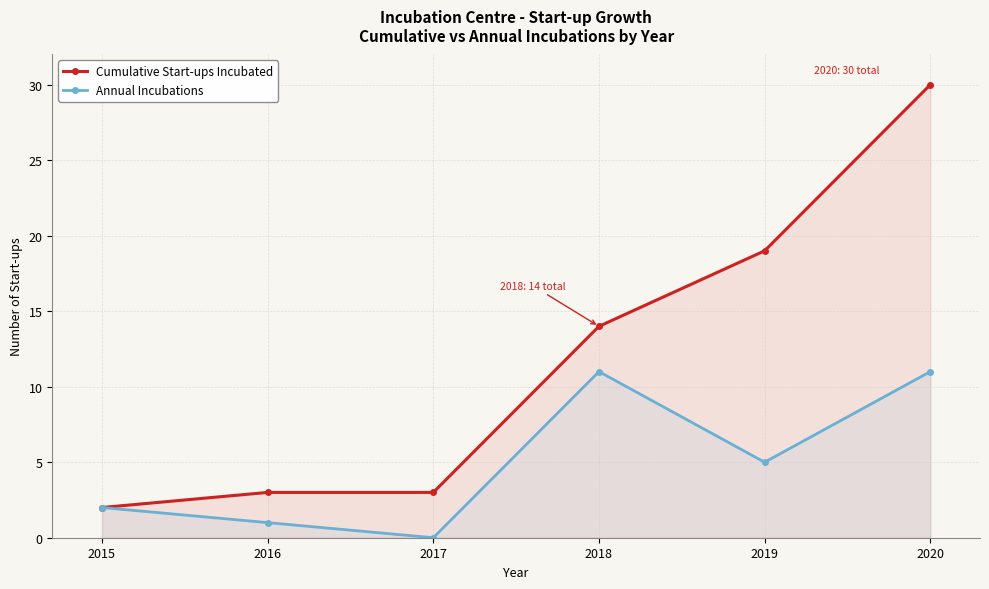

Which series has the largest total across all categories?

Cumulative Start-ups Incubated